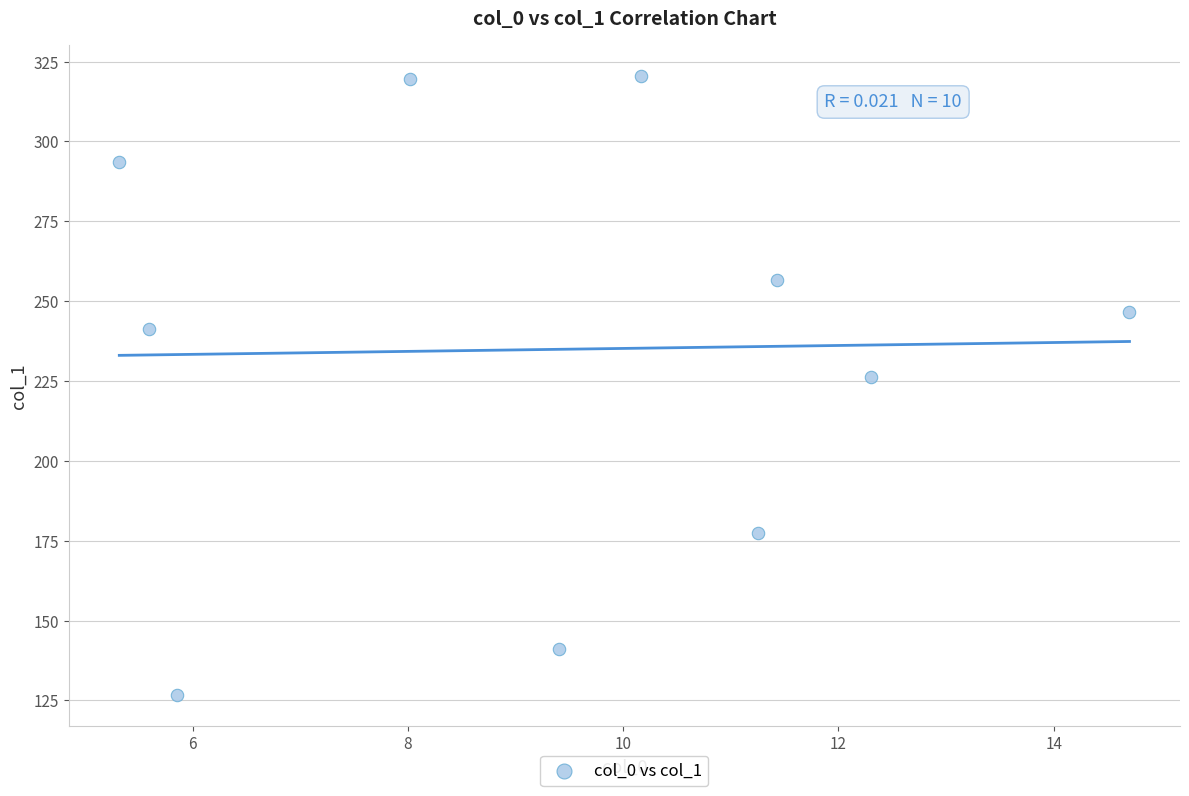

What Y value in the scatter plot is closest to 223?

226.2